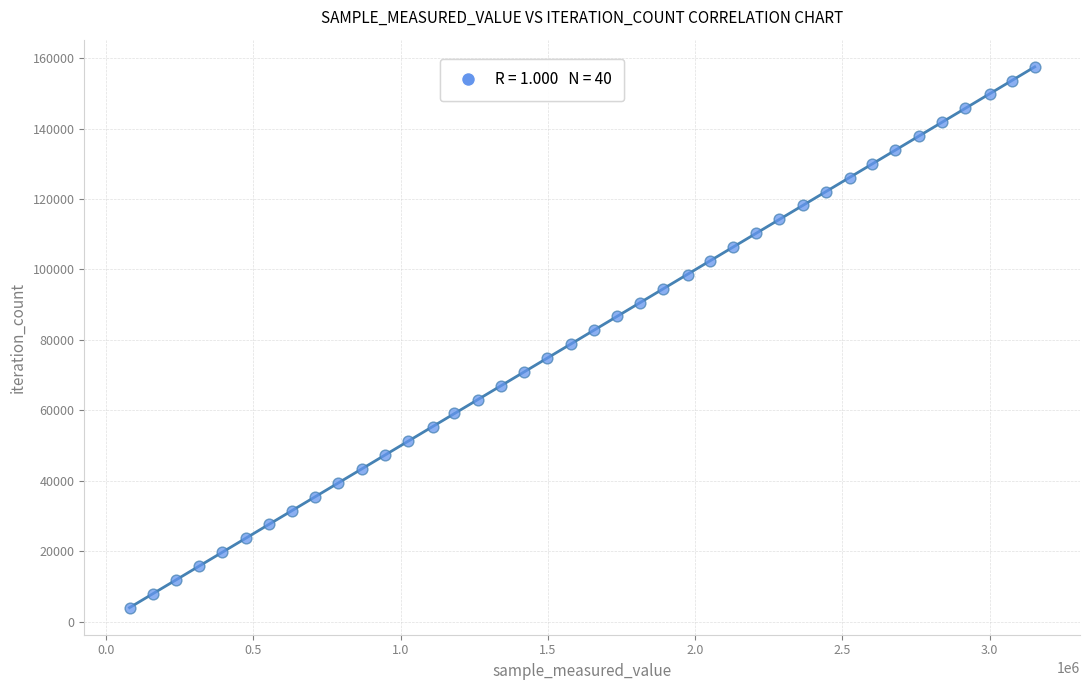

What is the range of Y values (max minus min)?

153660